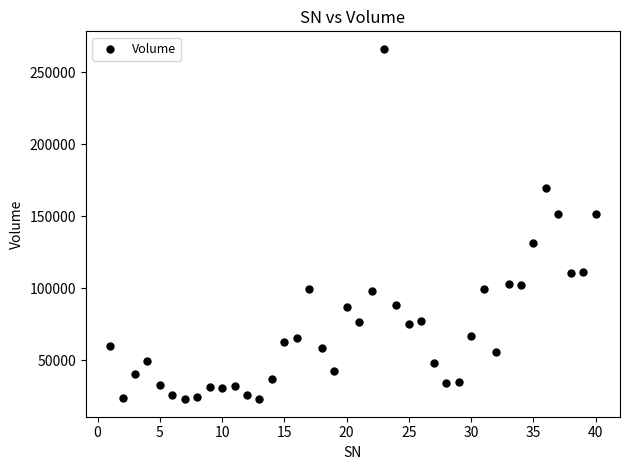

What is the range of Y values (max minus min)?

243397